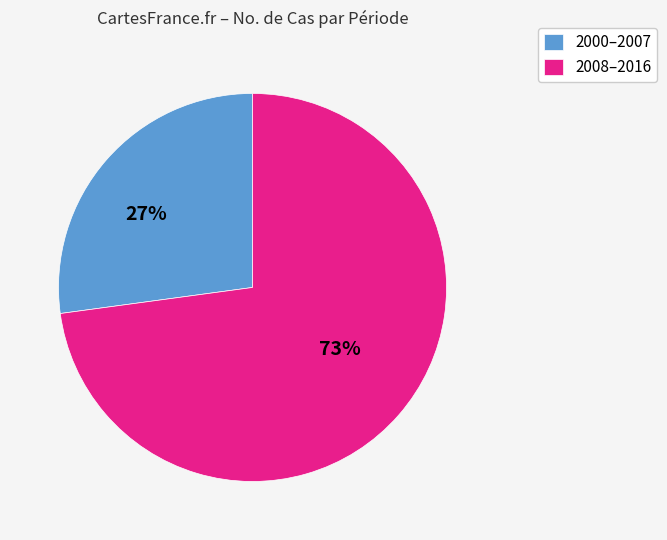

Rank the categories by value from highest to lowest.

2008–2016, 2000–2007